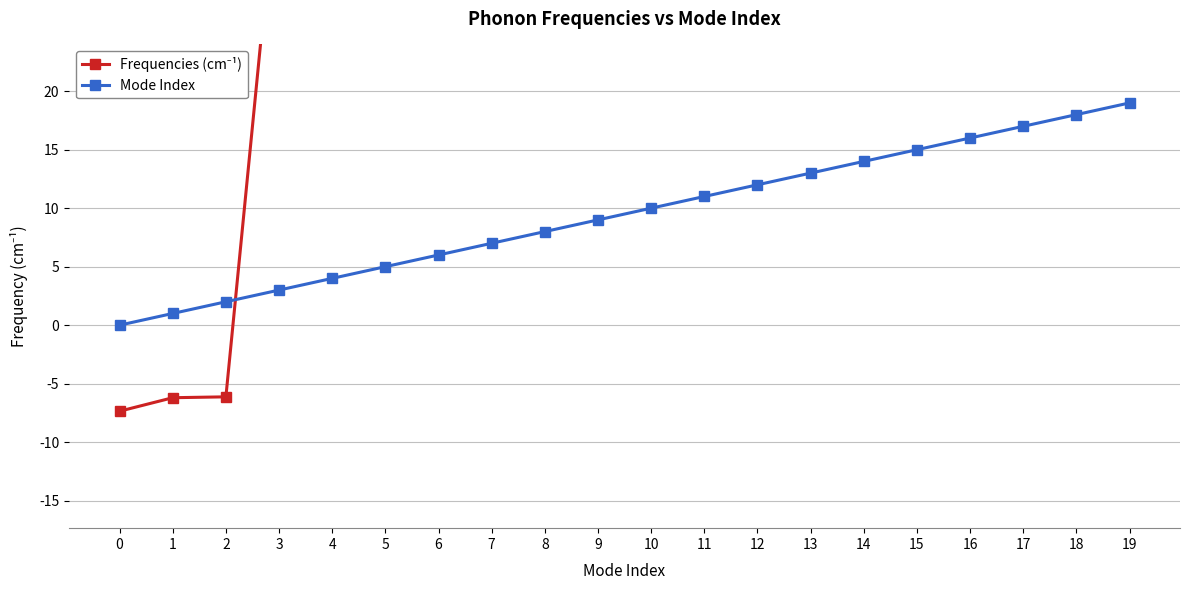

Does the chart have visible grid lines?

Yes